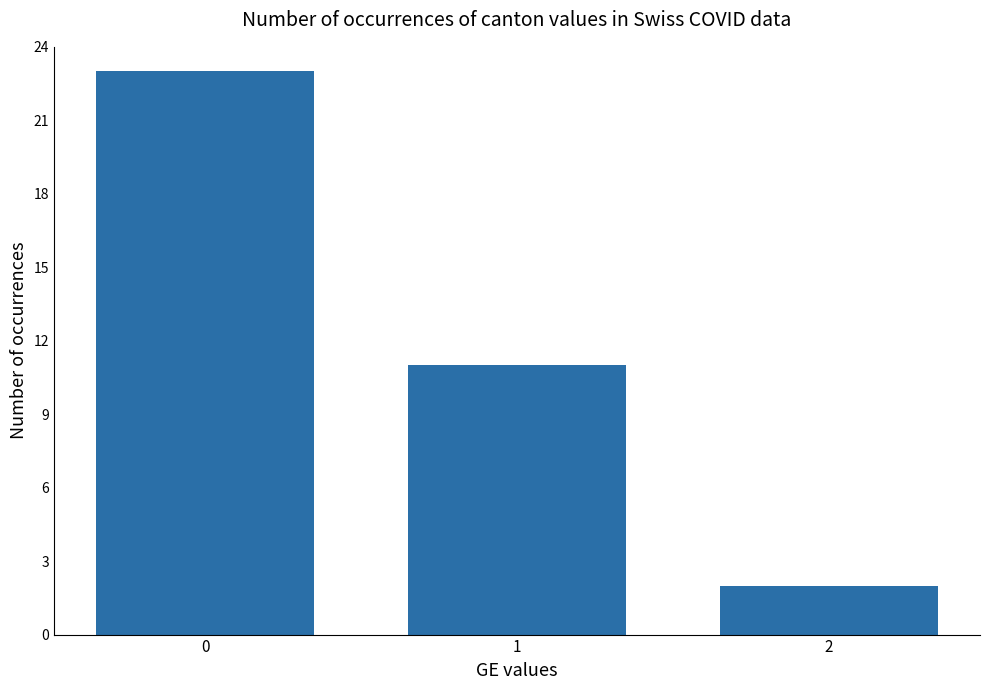

Reading left to right, list all the values displayed in this chart.

23	11	2